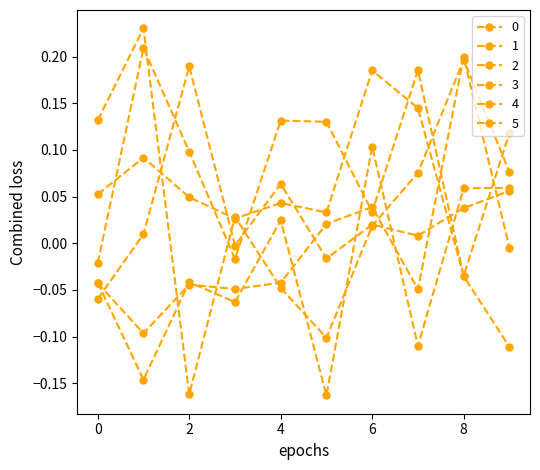

True or false: 1 and 3 cross at least once.

True